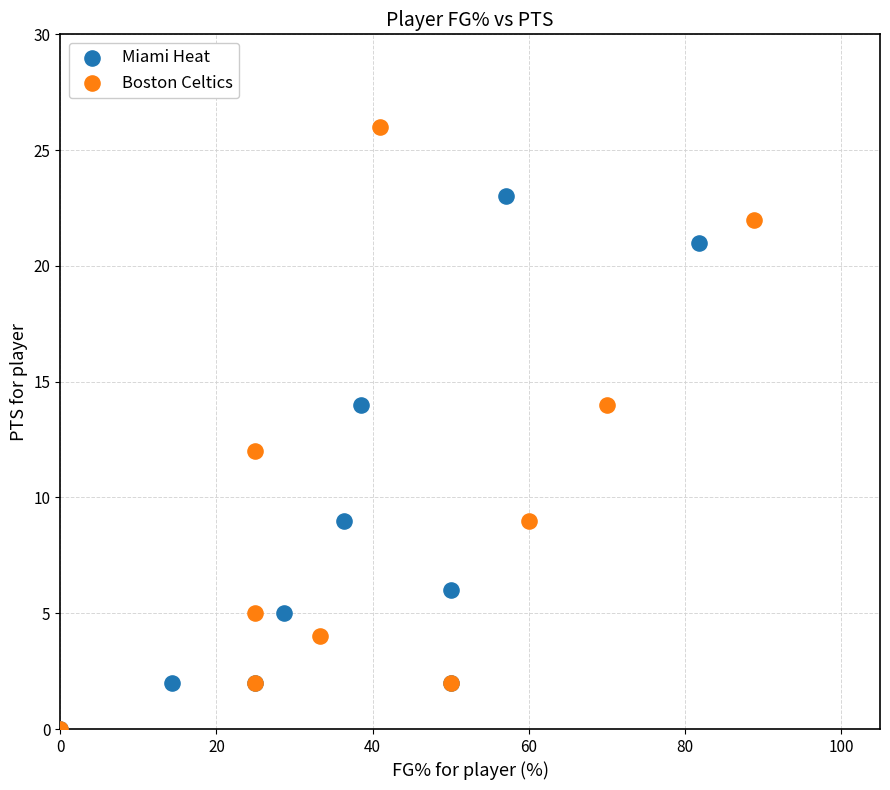

Which series reaches the maximum Y coordinate?

Boston Celtics